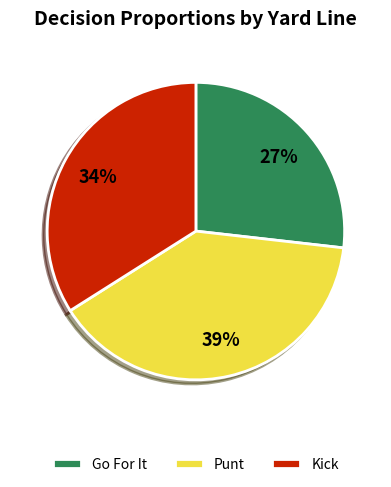

Is the sum of Go For It and Kick greater than half?

Yes